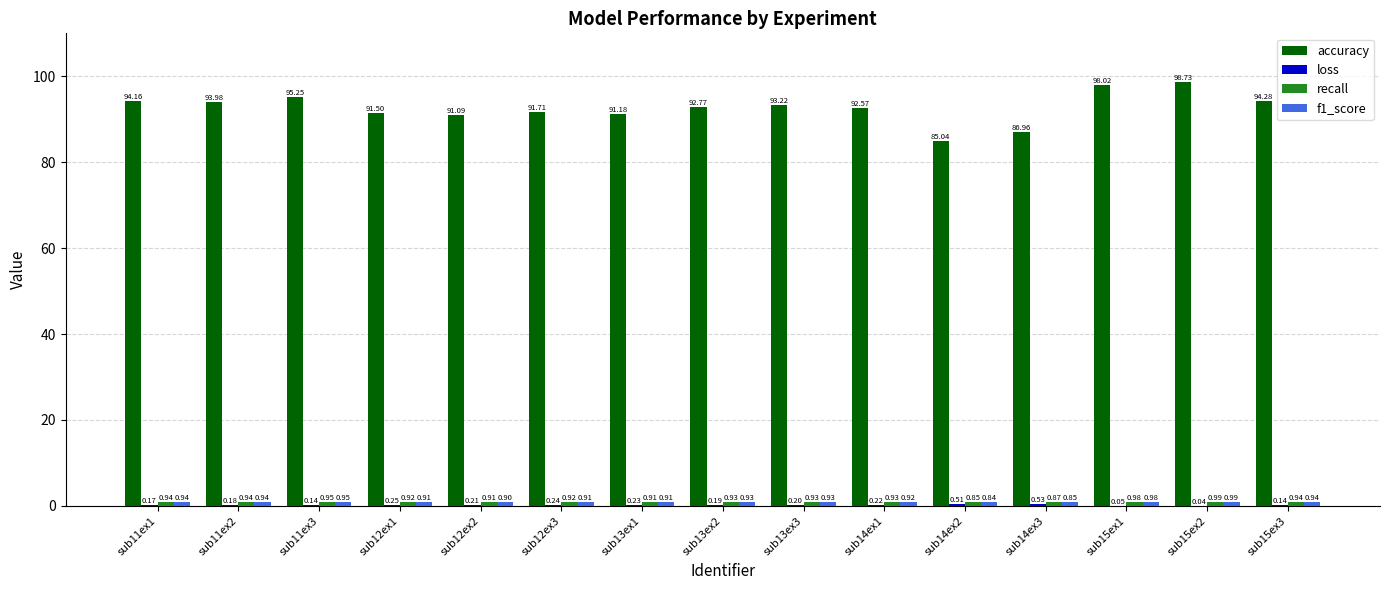

Which label corresponds to the largest value in the chart?

sub15ex2